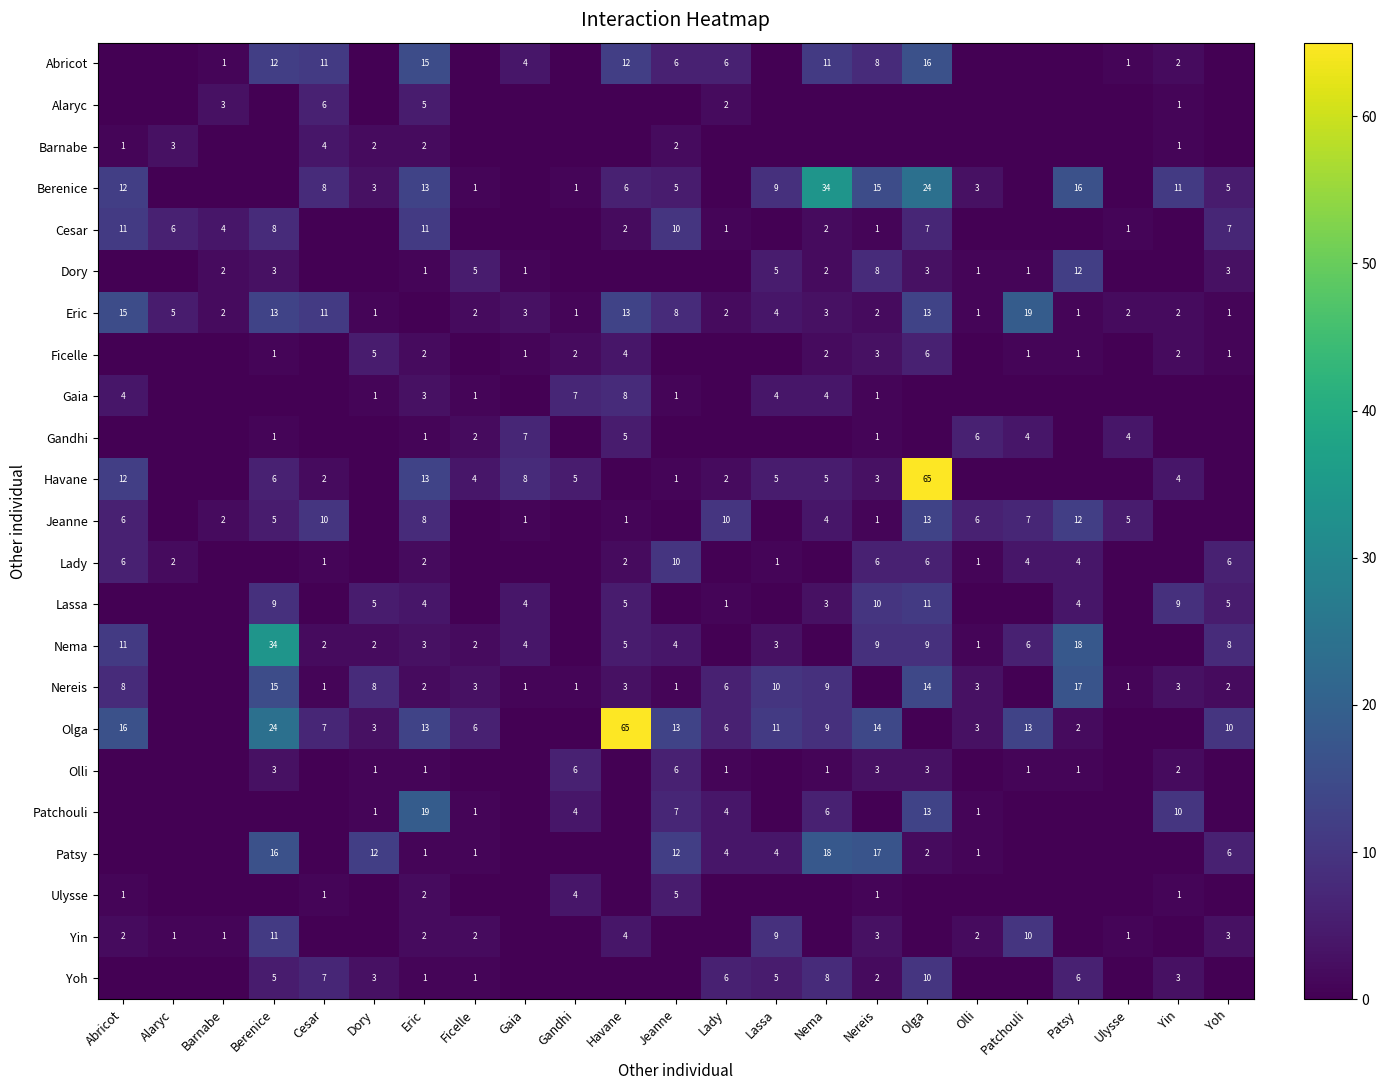

What is the sum of the Lassa values at Berenice and Patsy?

13